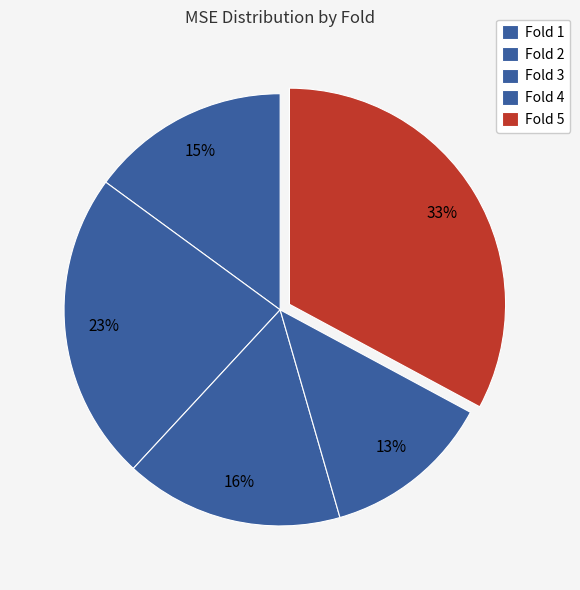

Is it true that Fold 3 is 4% of the pie?

False